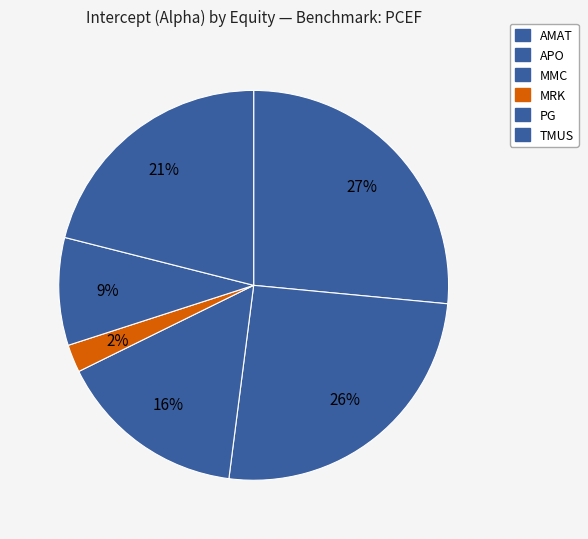

Is it true that MRK is 1% of the pie?

False